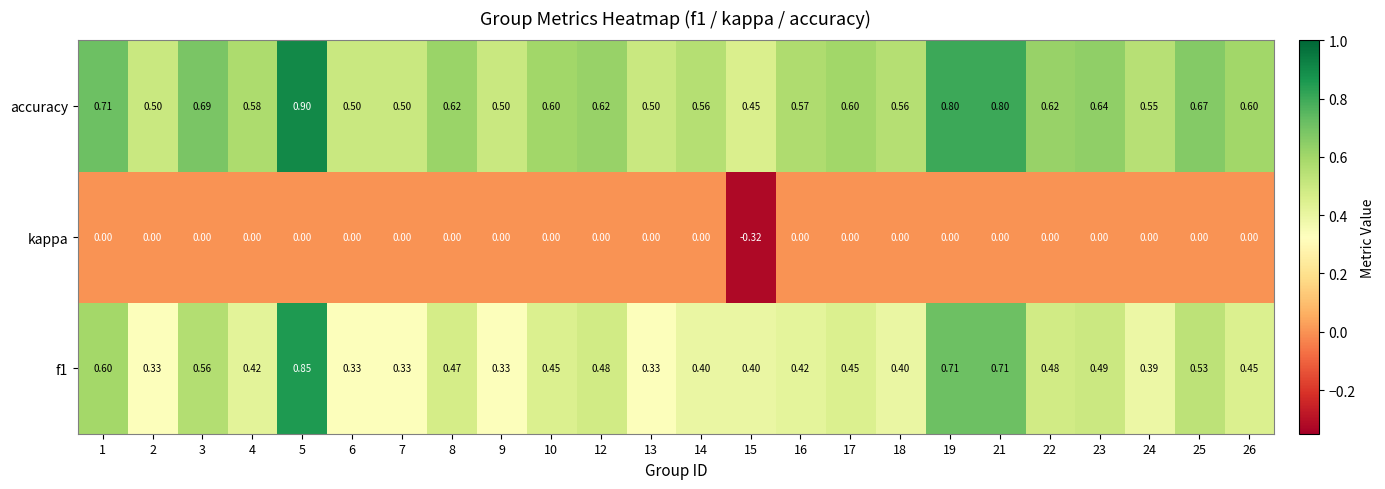

Is the value of kappa at 12 greater than the value of accuracy at 3?

No